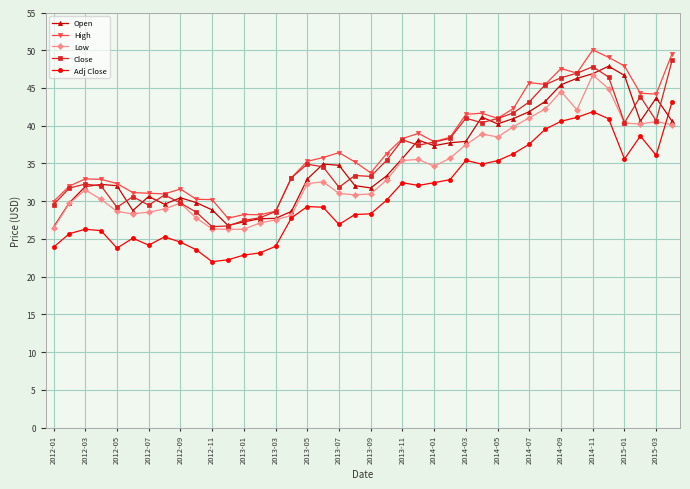

Rank the series by their maximum value, from highest to lowest.

High, Close, Open, Low, Adj Close